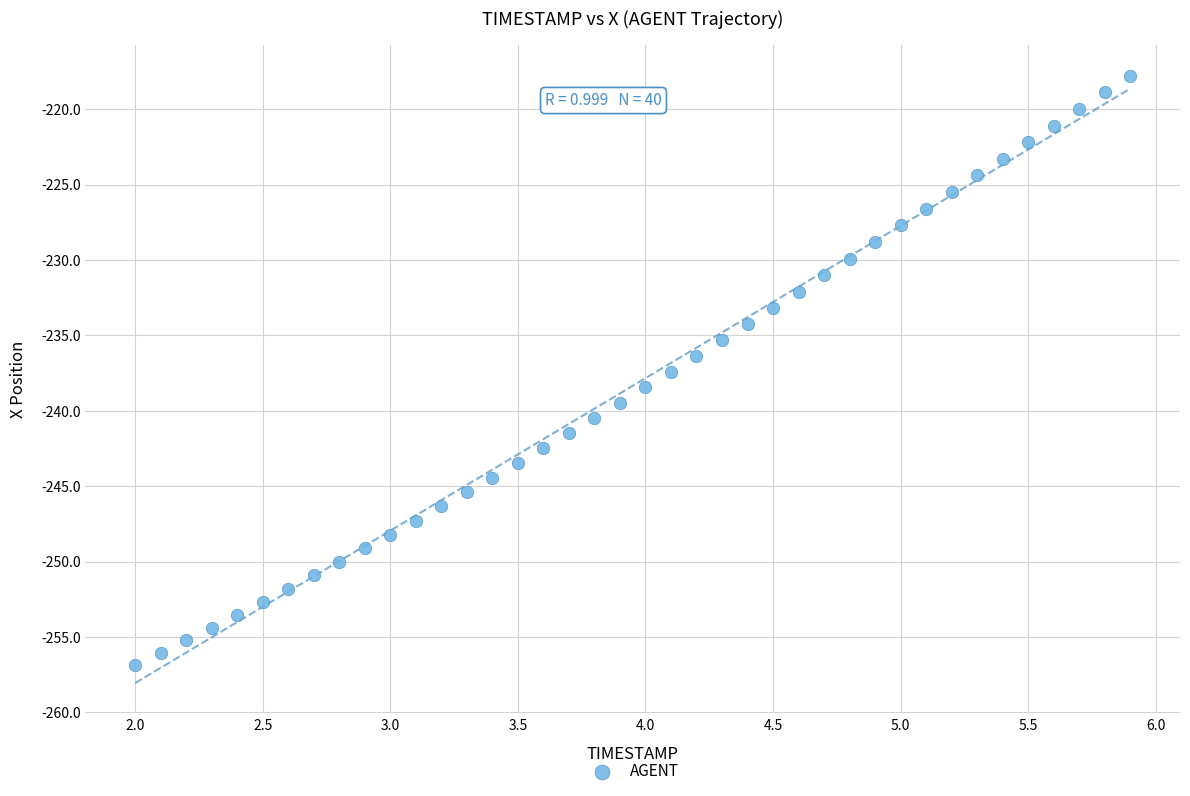

What is the range of X values (max minus min)?

3.9